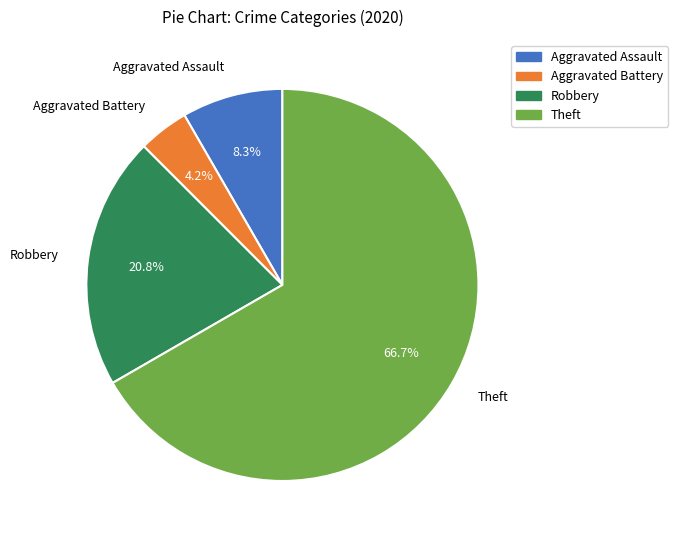

To the nearest percent, what percentage of the pie is Aggravated Assault?

8%